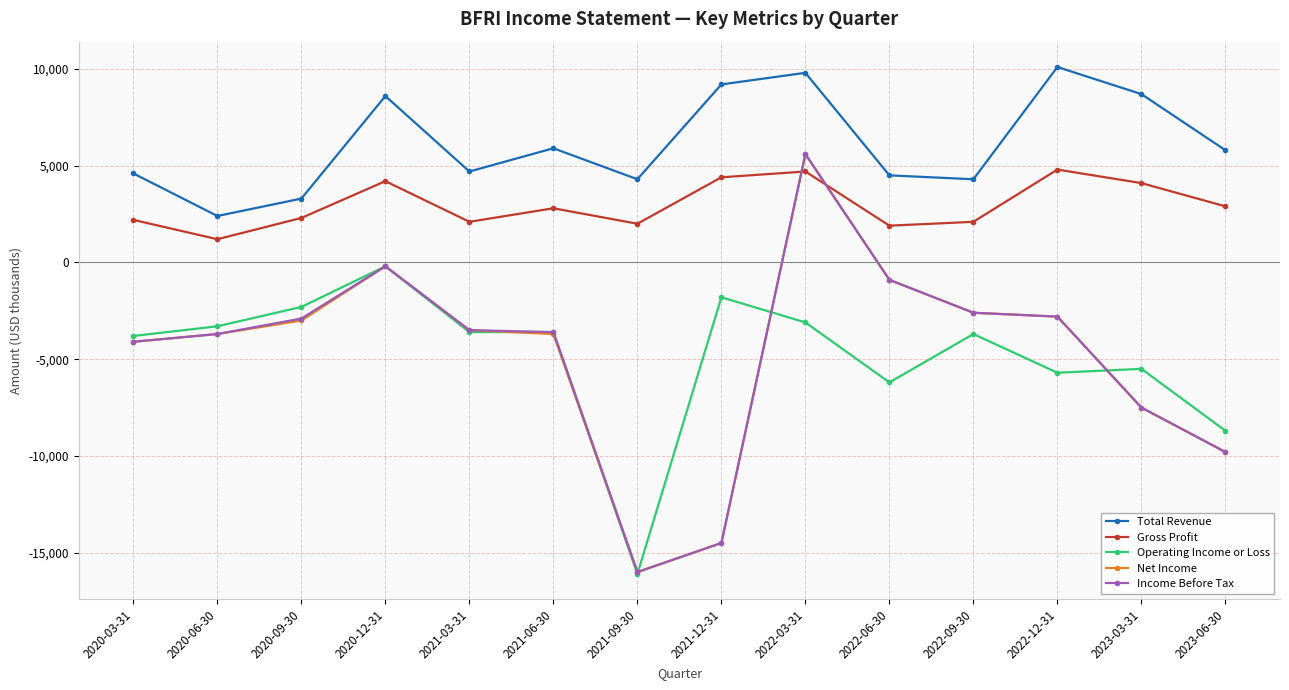

What is the label of the 9th point from the right?

2021-06-30